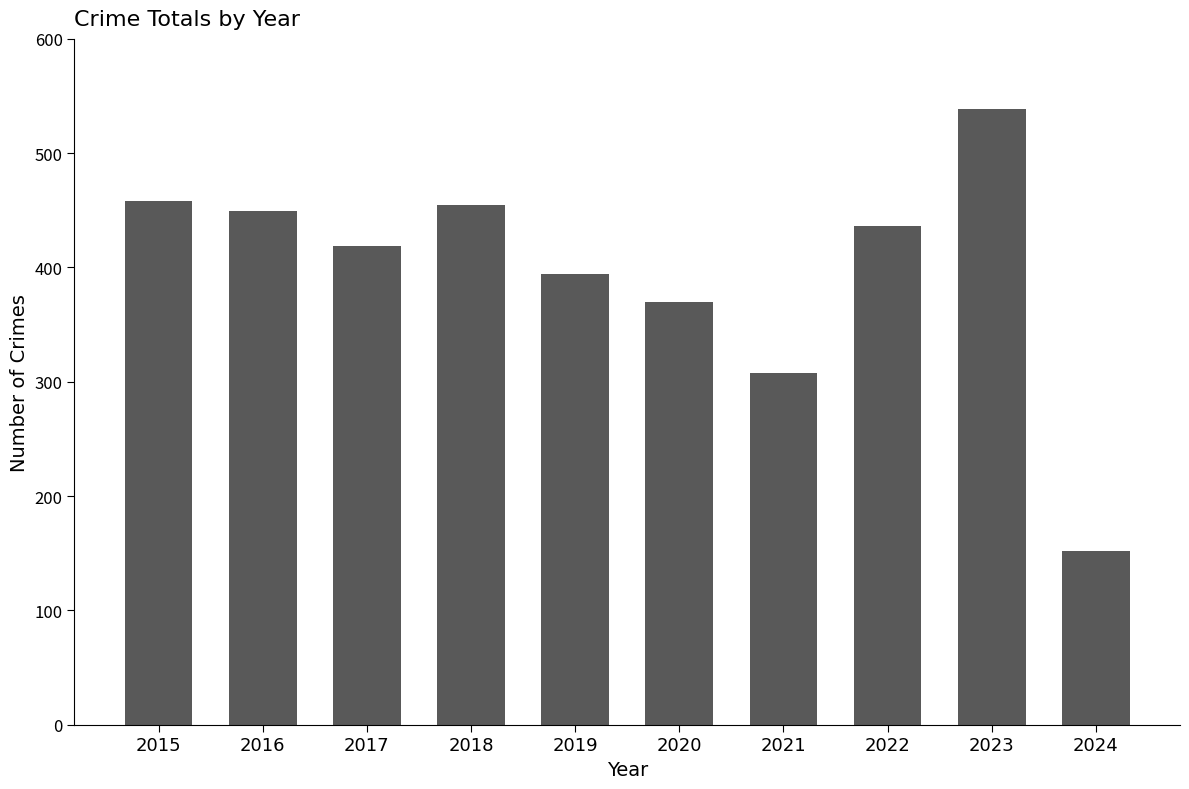

Which category has the lowest value across all series?

2024